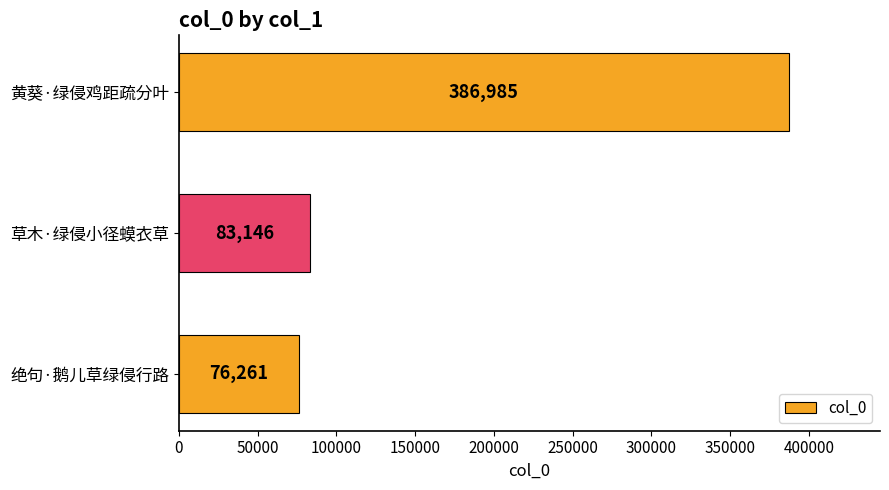

Where is the data nearest to the value 231623?

草木·绿侵小径蟆衣草